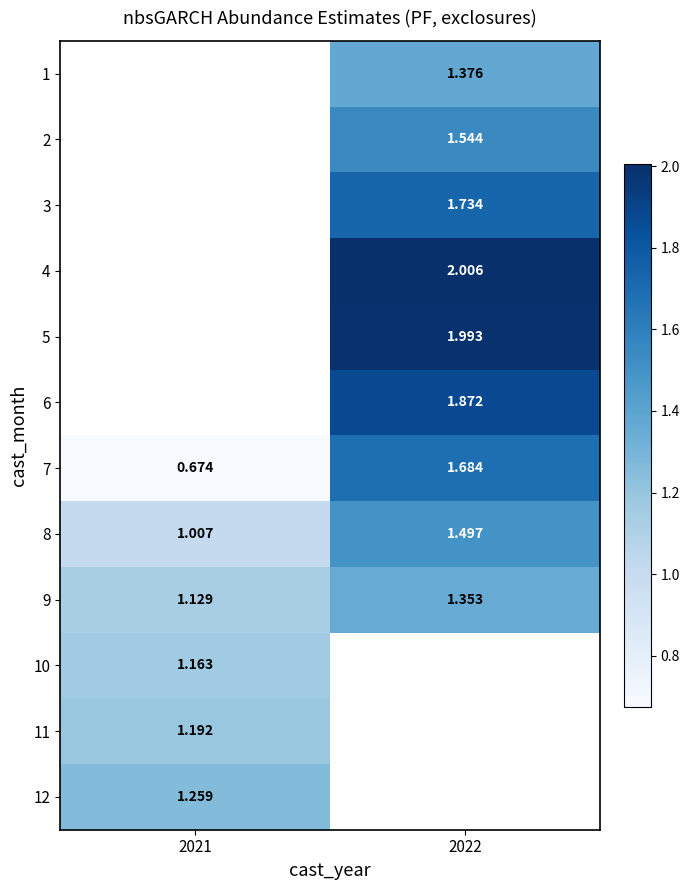

Is the value of 3 at 2022 greater than the value of 9 at 2022?

Yes